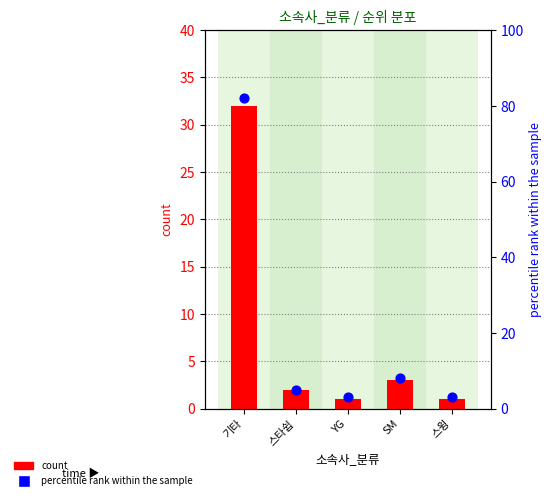

What is the total value across all series at 스윙?

4